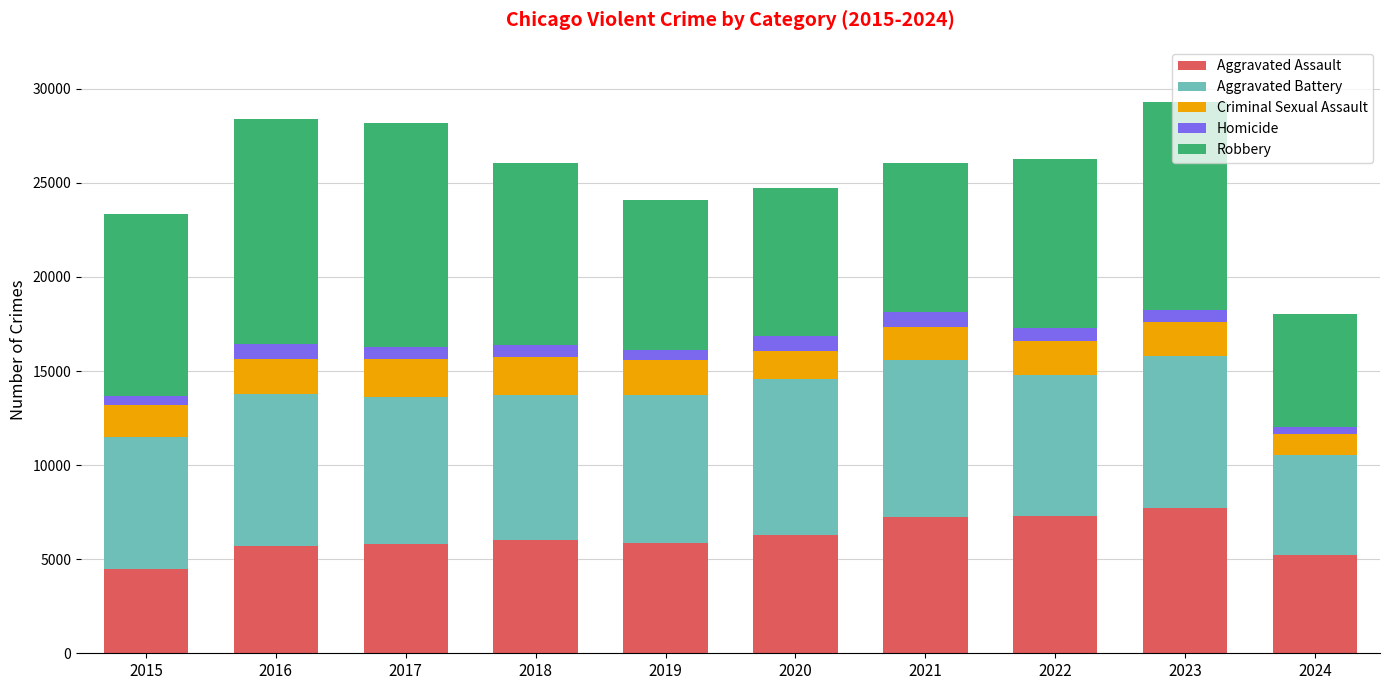

What is the minimum value for Aggravated Assault?

4480